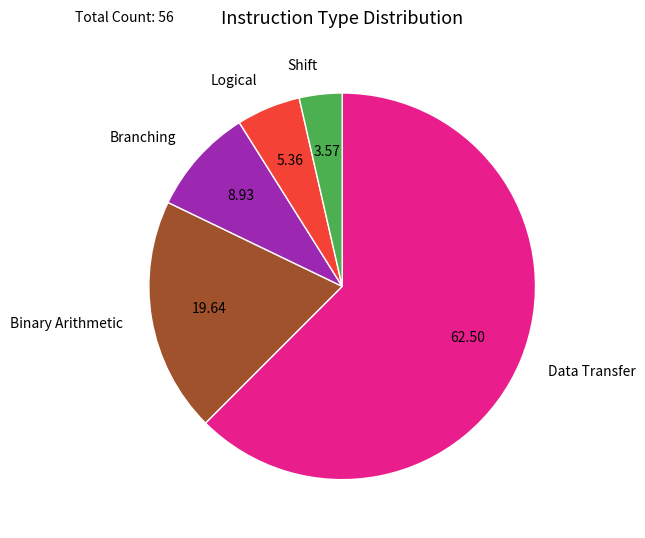

Count the number of slices in the pie.

5